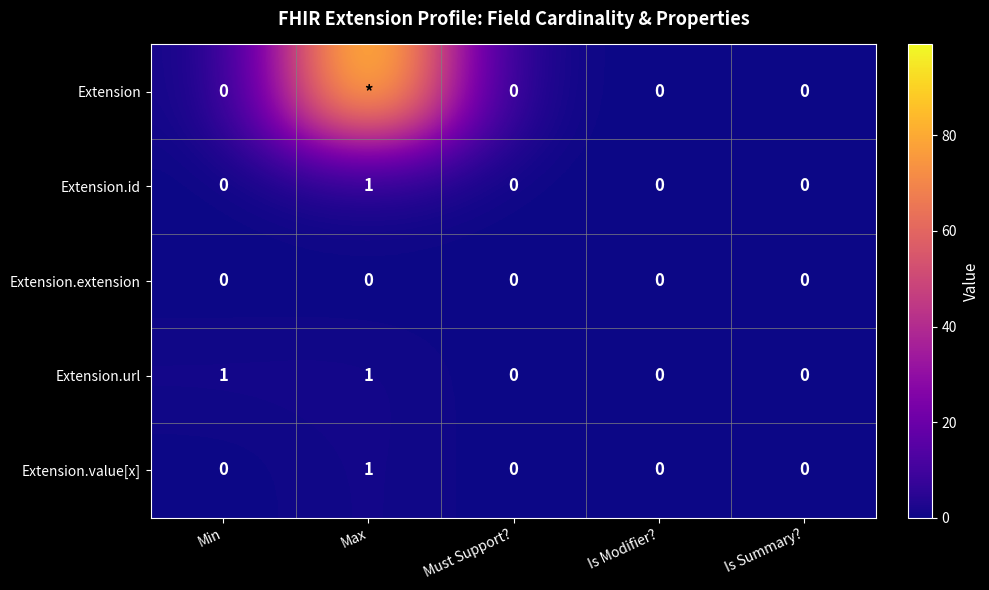

At which category is the sum across all series the highest?

Max